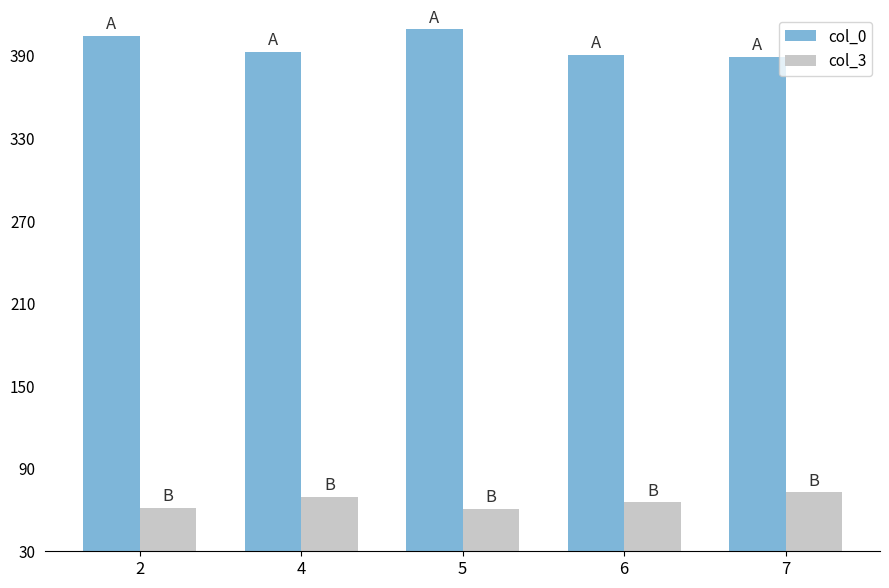

What is the difference between the highest and lowest values at 7?

316.2